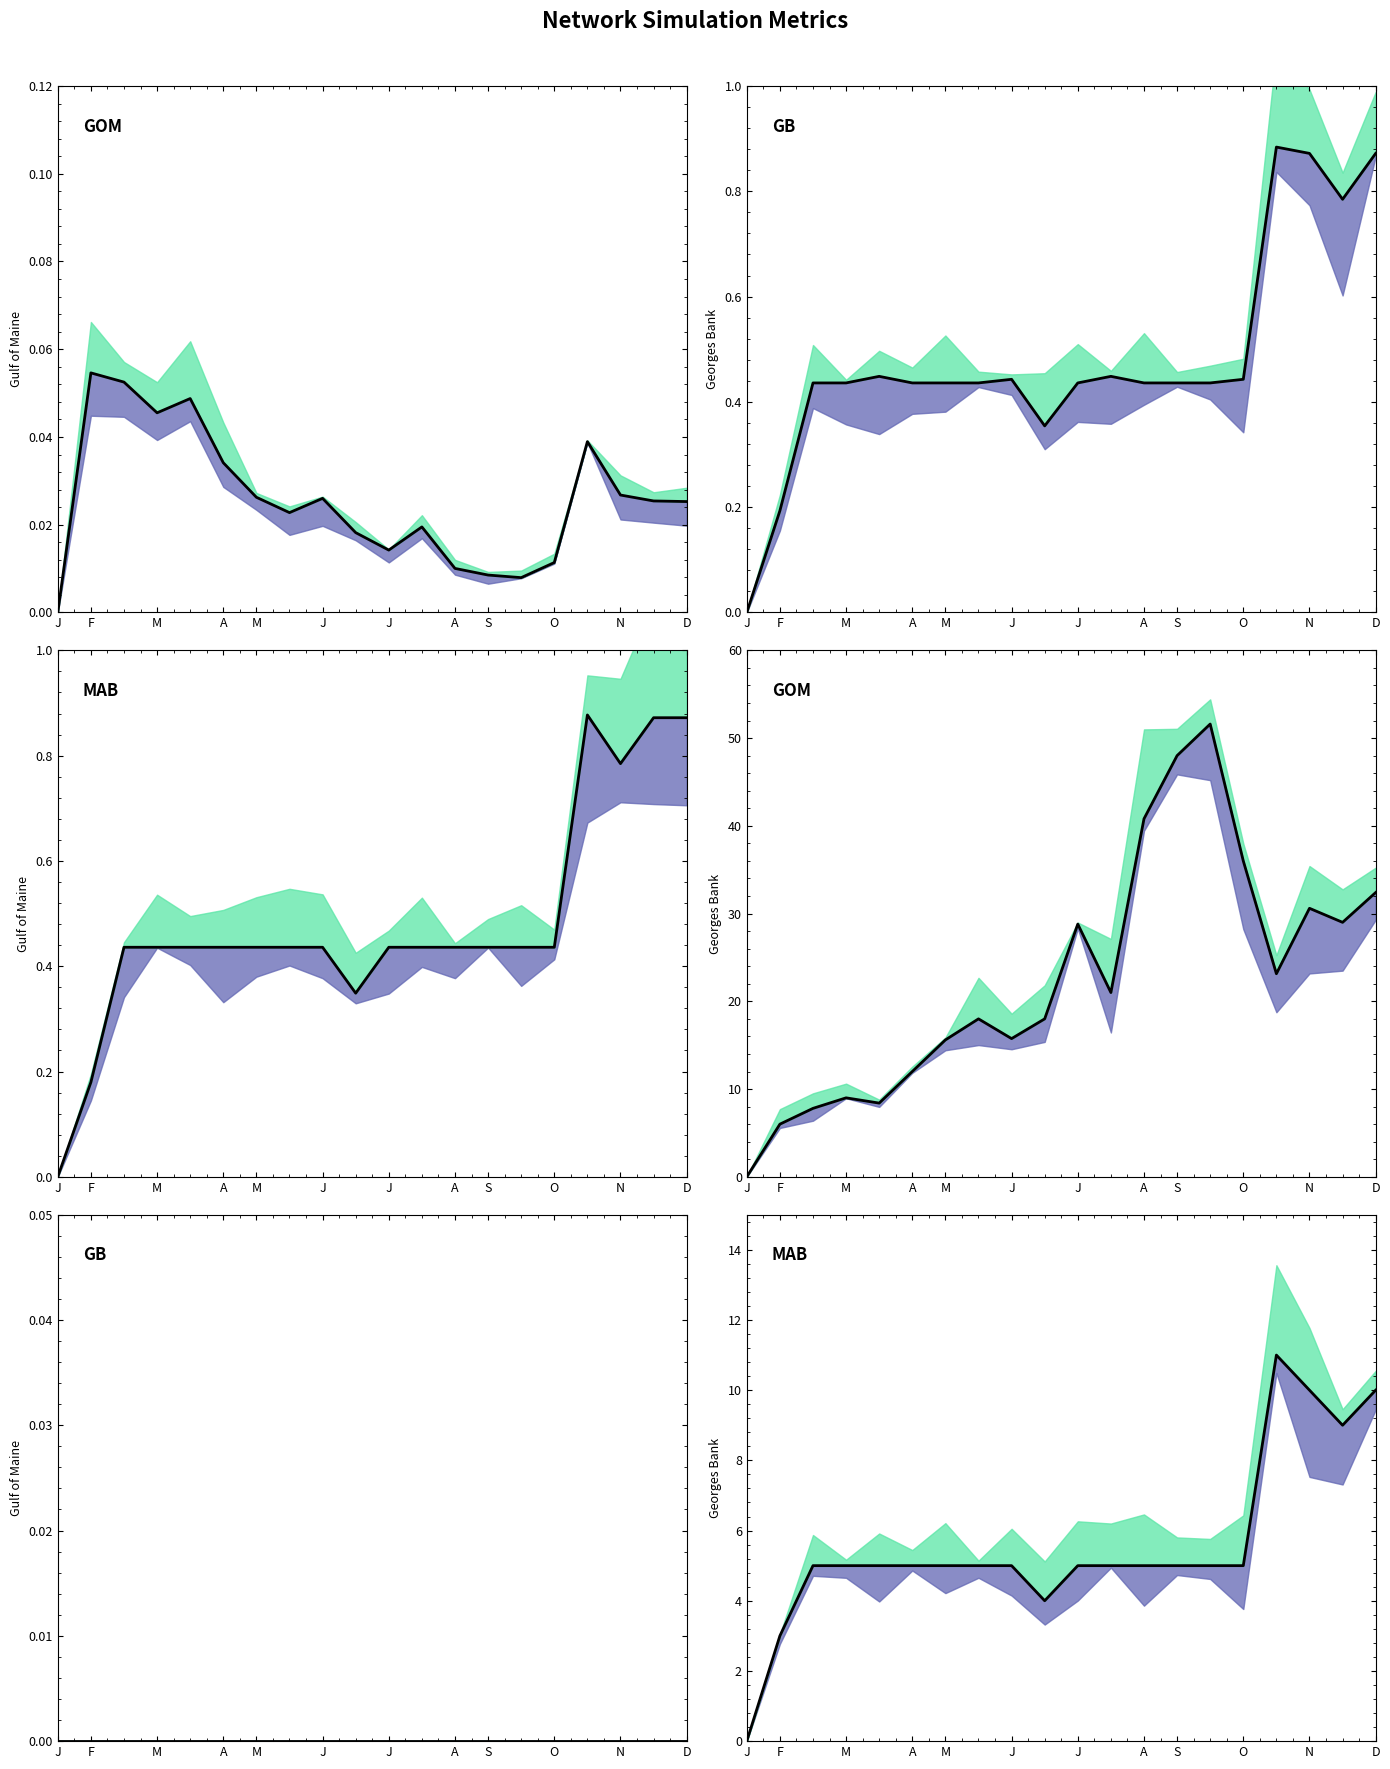

Read the throughput value at 17.

0.9